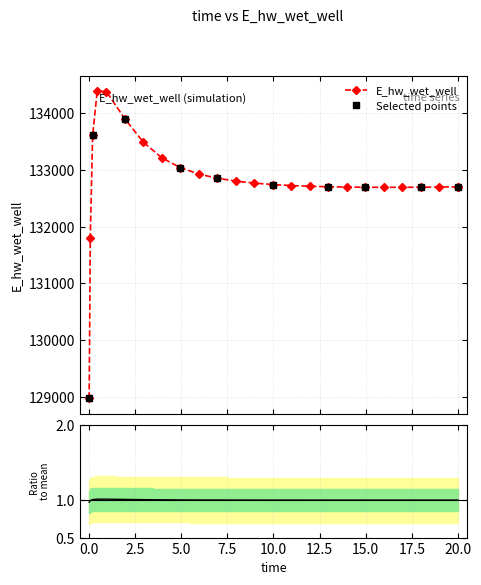

The value at 9.96875 is 39700.8. True or false?

False